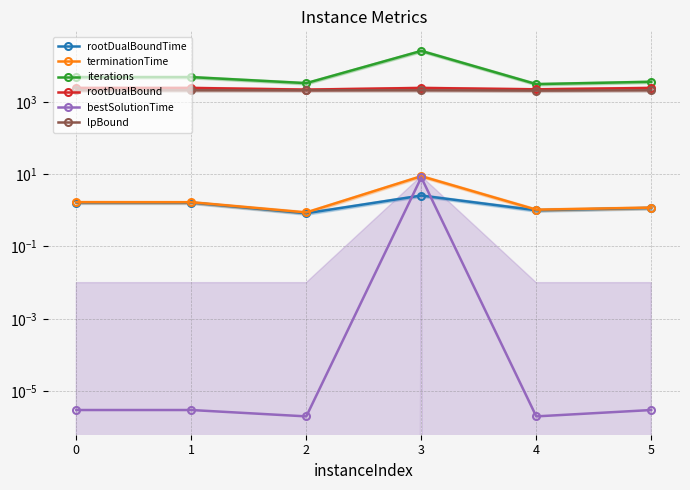

At which label does iterations first exceed 4846?

3